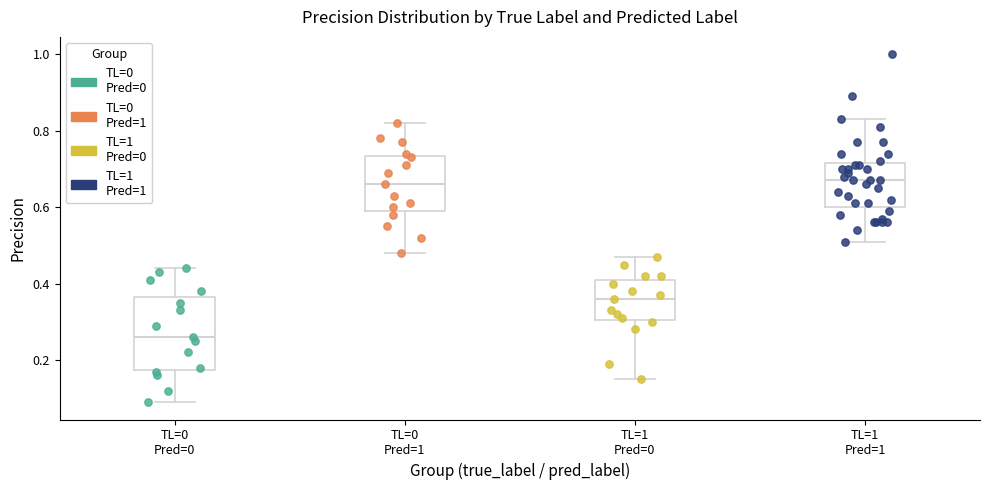

Which box is the tallest, from its lower edge to its upper edge?

TL=0 Pred=0